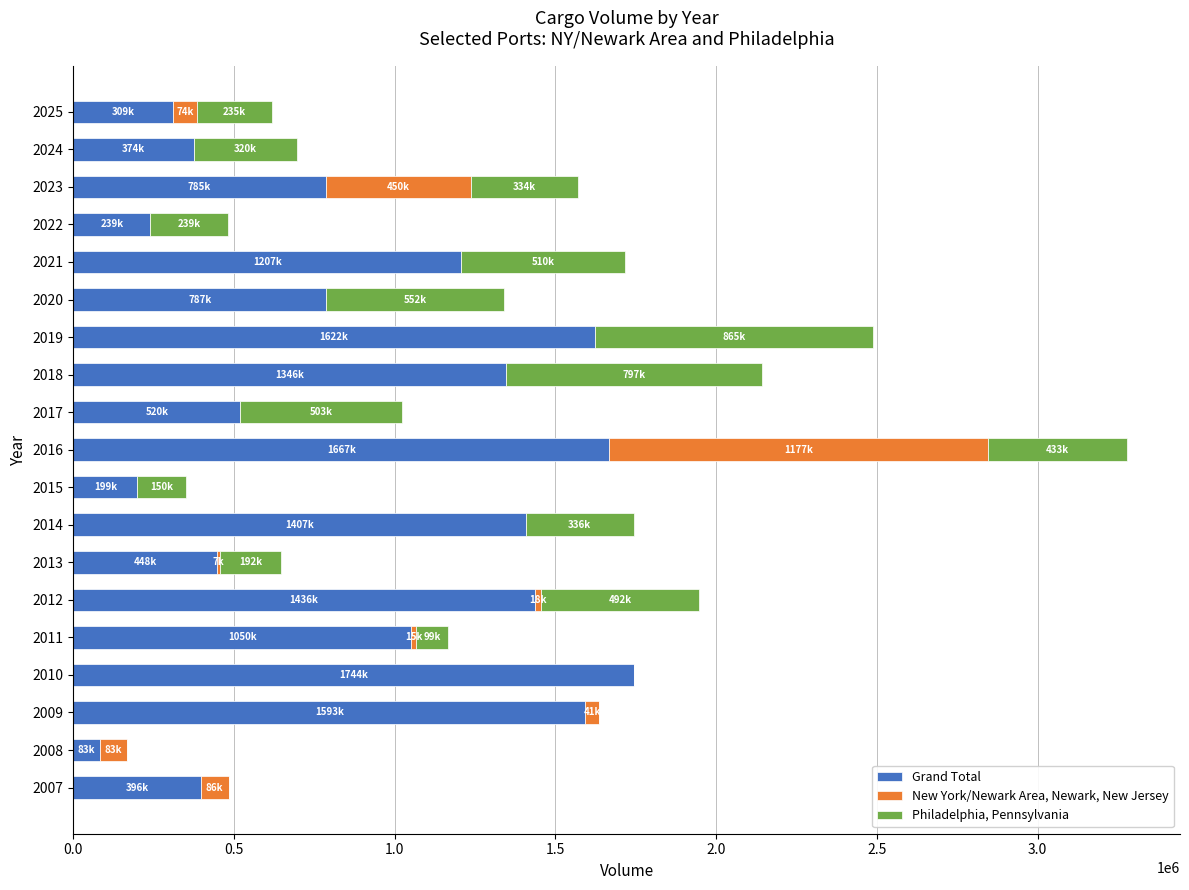

At which category is the sum across all series the highest?

2016